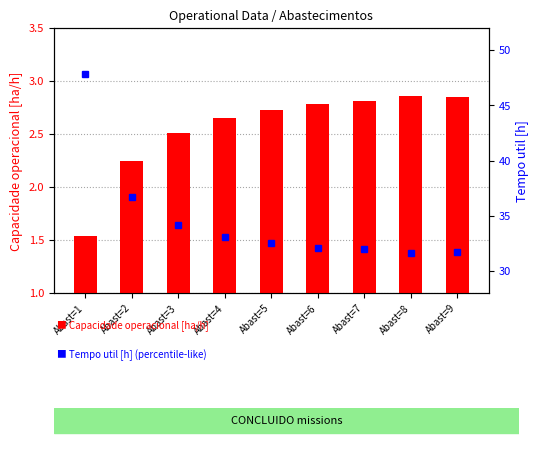

The value of Capacidade operacional [ha/h] at Abast=4 is 2.6. True or false?

True